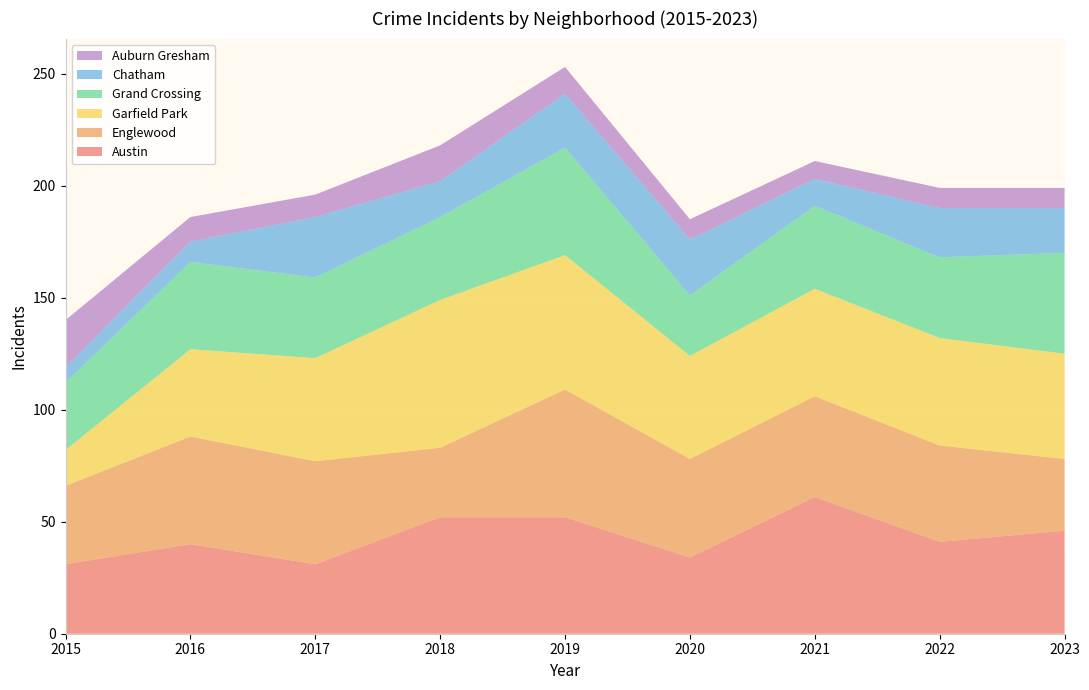

Reading left to right, list all the values displayed in this chart.

Austin: 31	40	31	52	52	34	61	41	46
Englewood: 35	48	46	31	57	44	45	43	32
Garfield Park: 16	39	46	66	60	46	48	48	47
Grand Crossing: 30	39	36	37	48	27	37	36	45
Chatham: 7	9	27	16	24	25	12	22	20
Auburn Gresham: 21	11	10	16	12	9	8	9	9